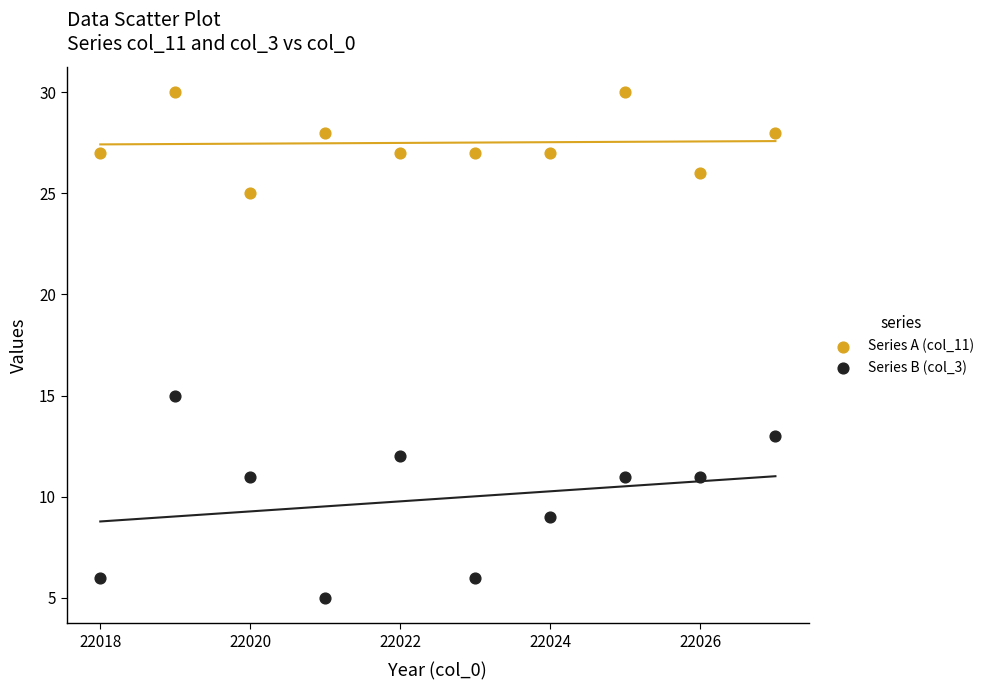

Which series has the largest Y range (max minus min)?

Series B (col_3)